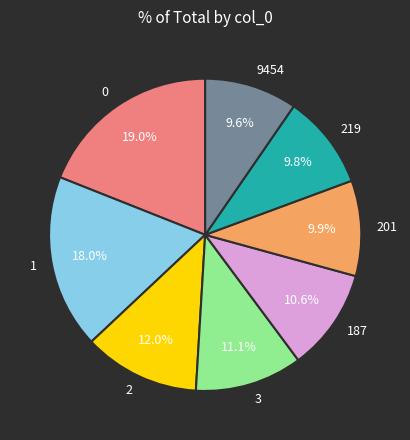

To the nearest percent, what percentage of the pie is 201?

10%